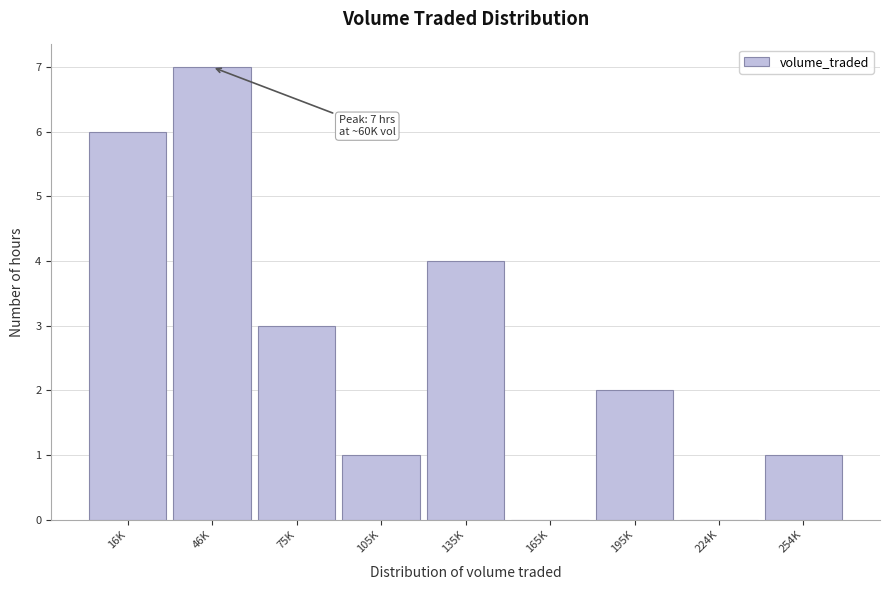

Reading left to right, what are all the values shown in this chart?

16K=6	46K=7	75K=3	105K=1	135K=4	165K=0	195K=2	224K=0	254K=1